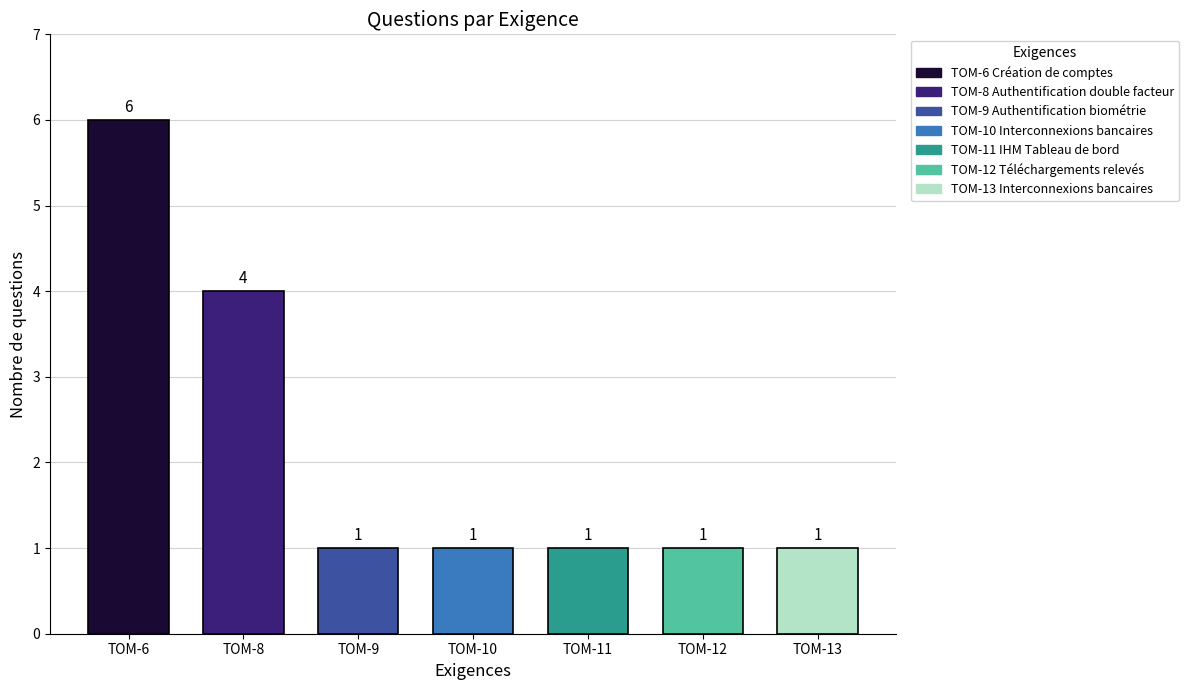

Reading left to right, list all the values displayed in this chart.

TOM-6=6	TOM-8=4	TOM-9=1	TOM-10=1	TOM-11=1	TOM-12=1	TOM-13=1